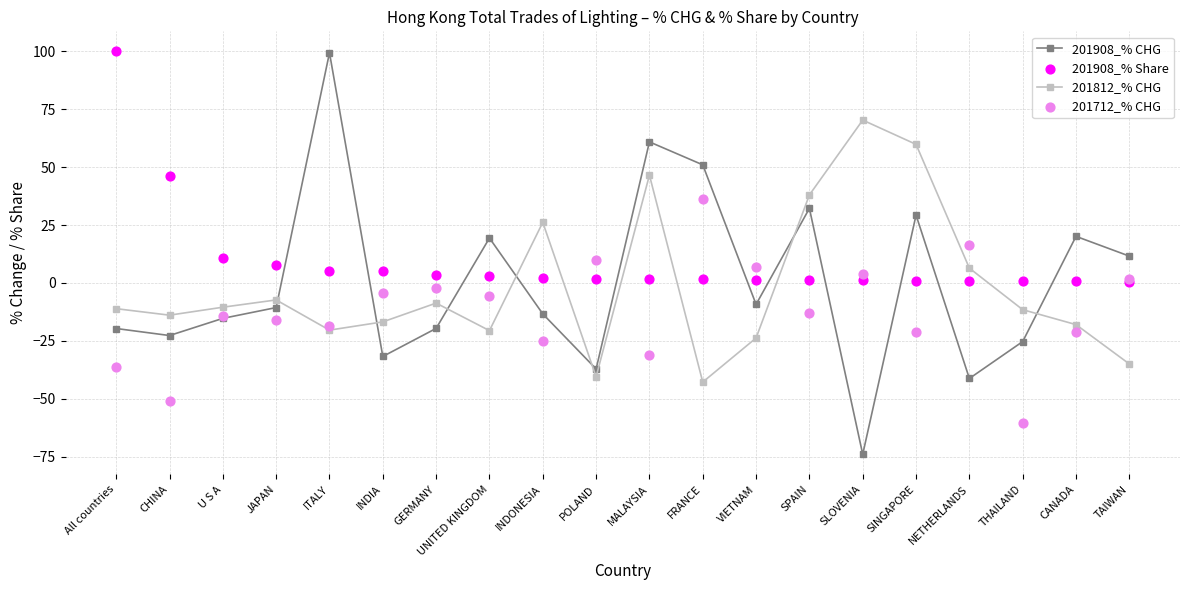

Which series has the widest spread of Y values?

201908_% CHG